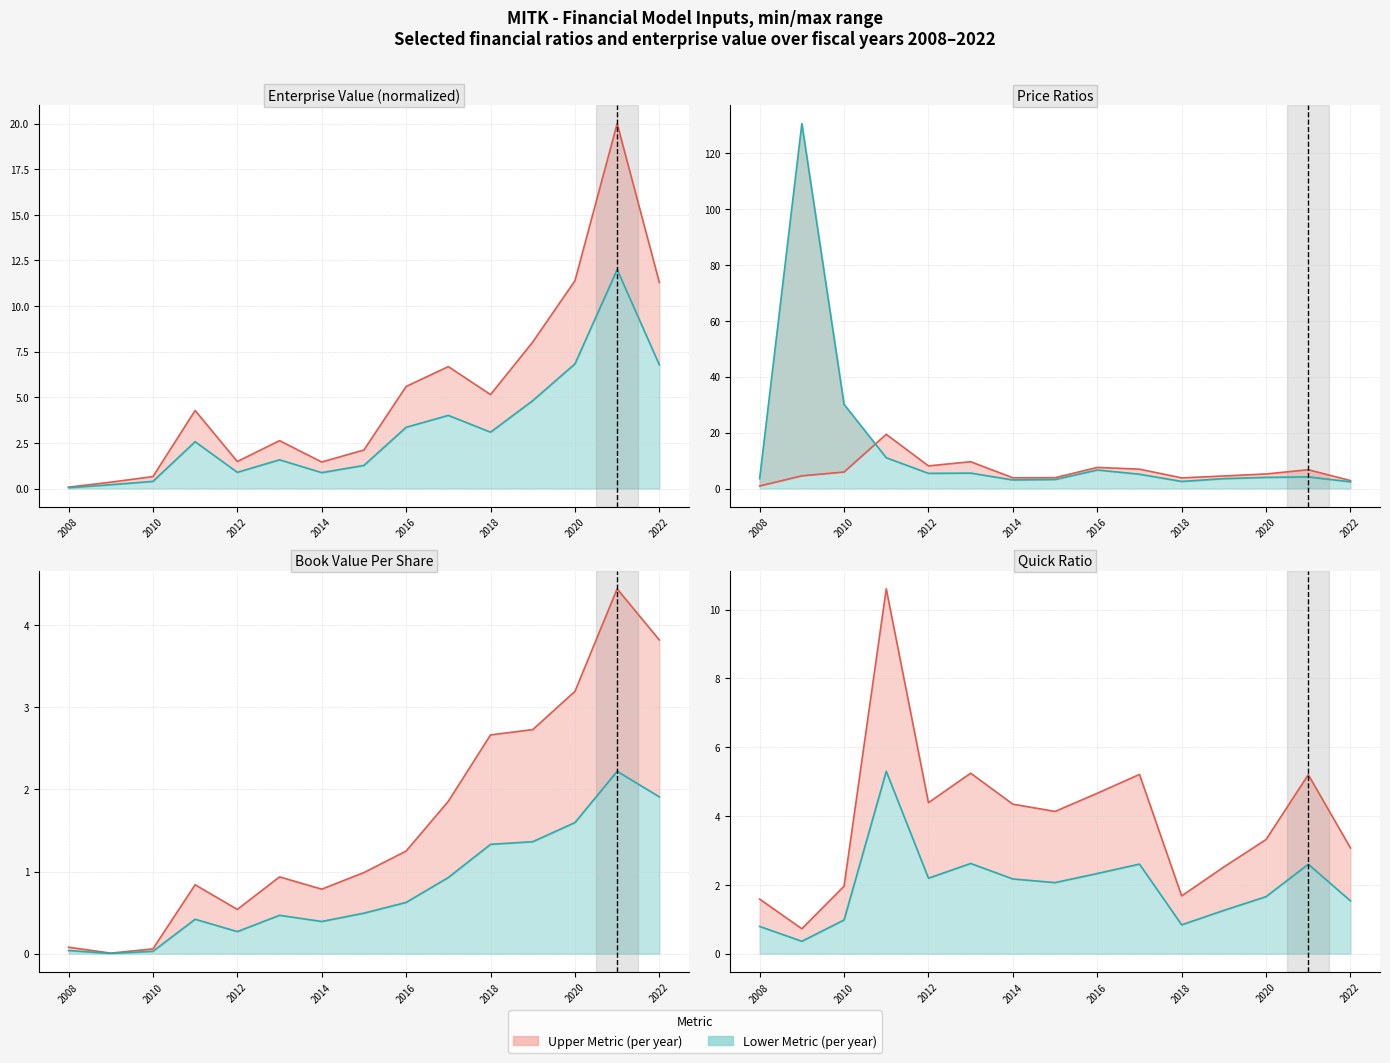

What is the value of the quickRatio point at the 8th from the left?

4.1